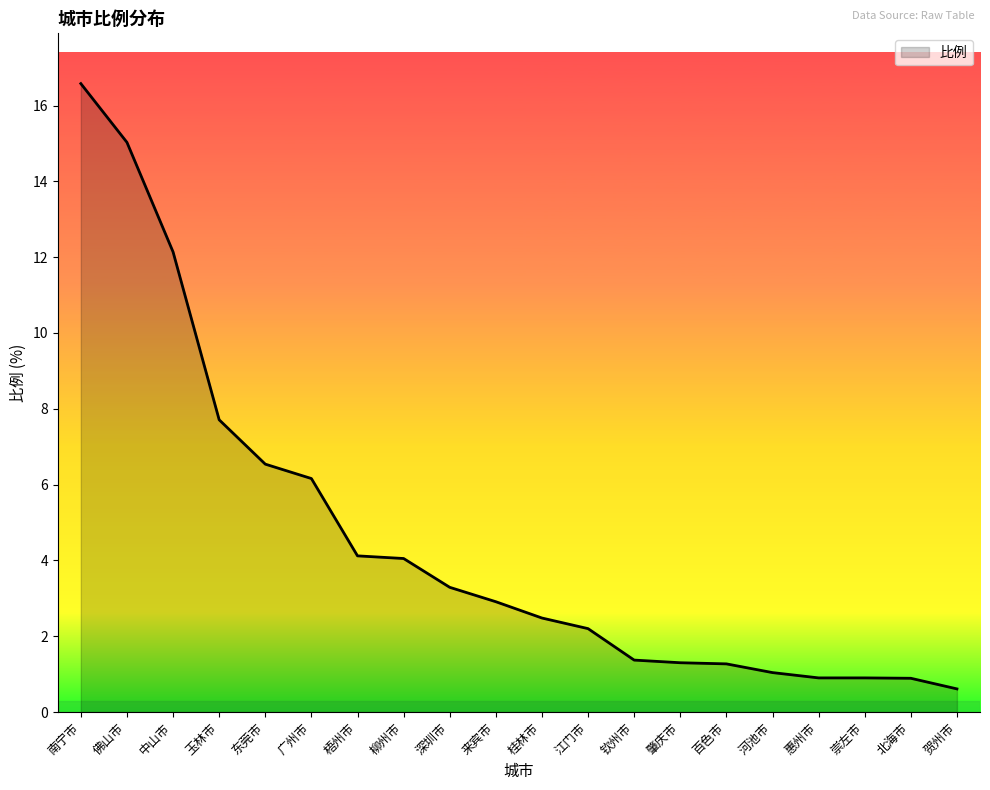

The value at 钦州市 is 1.4. True or false?

True